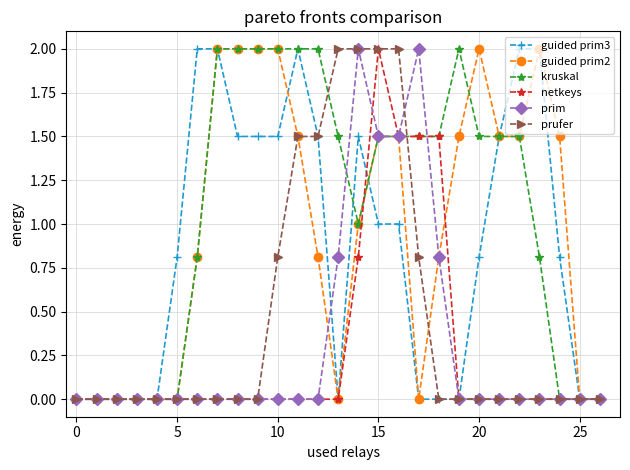

What is the maximum value shown in the chart?

2.0